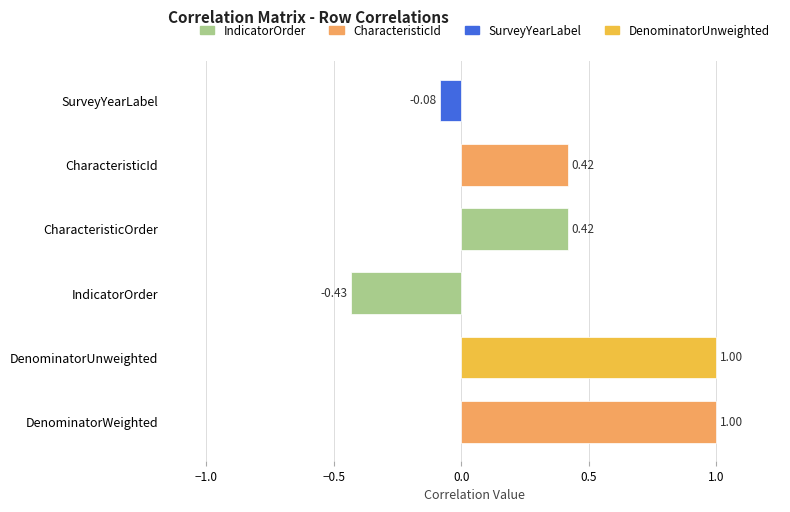

Where is the data nearest to the value 0?

SurveyYearLabel